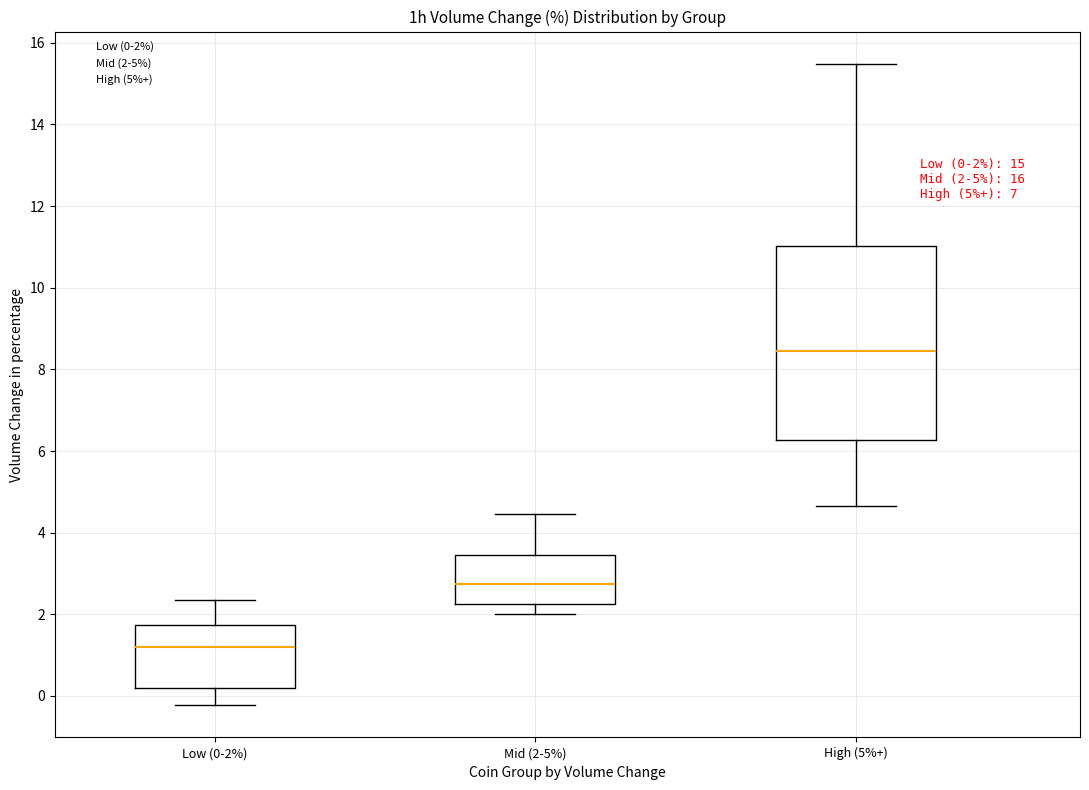

Which box's median line is the highest?

High (5%+)